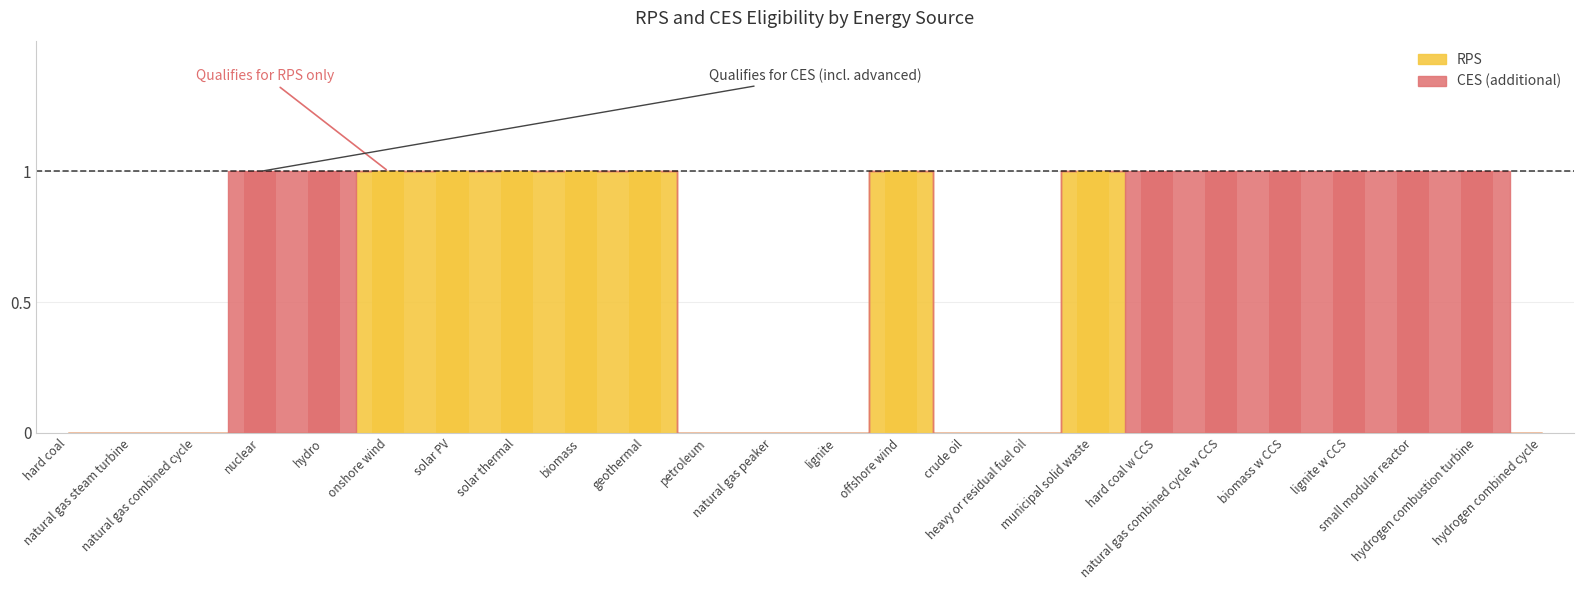

Is the value of CES at hard coal greater than the value of RPS at small modular reactor?

No